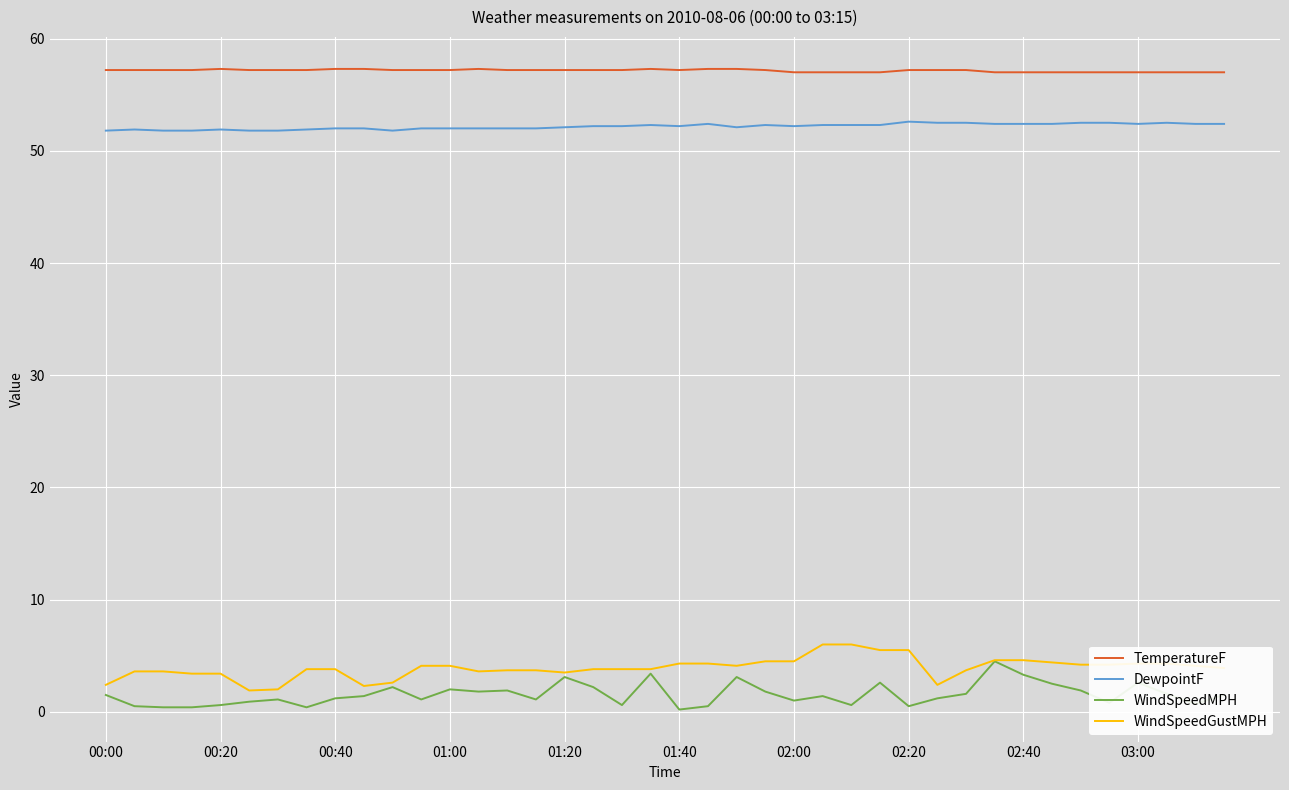

Which series has the largest total across all categories?

TemperatureF